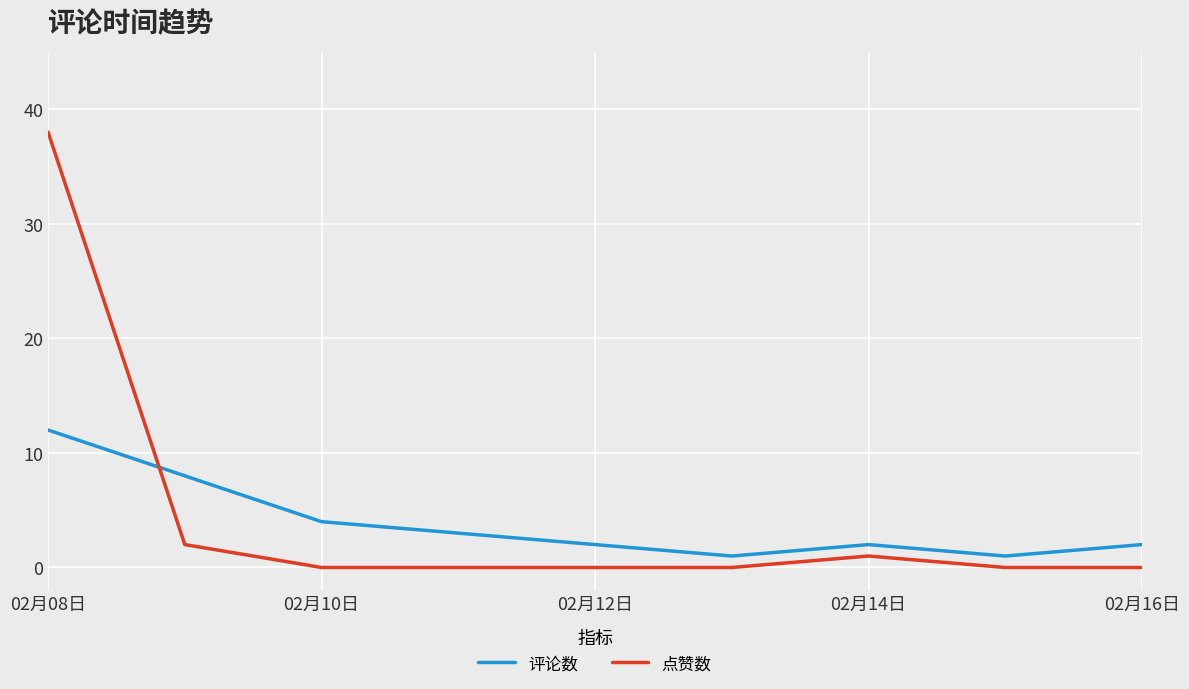

What is the difference between the maximum and minimum values in the 点赞数 series?

38